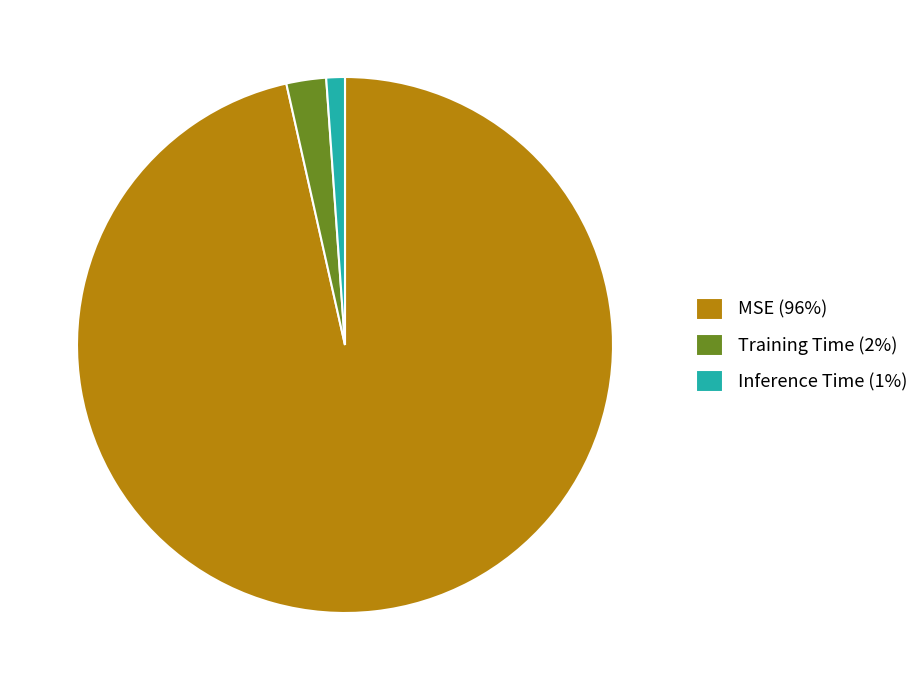

Which category accounts for the majority?

MSE